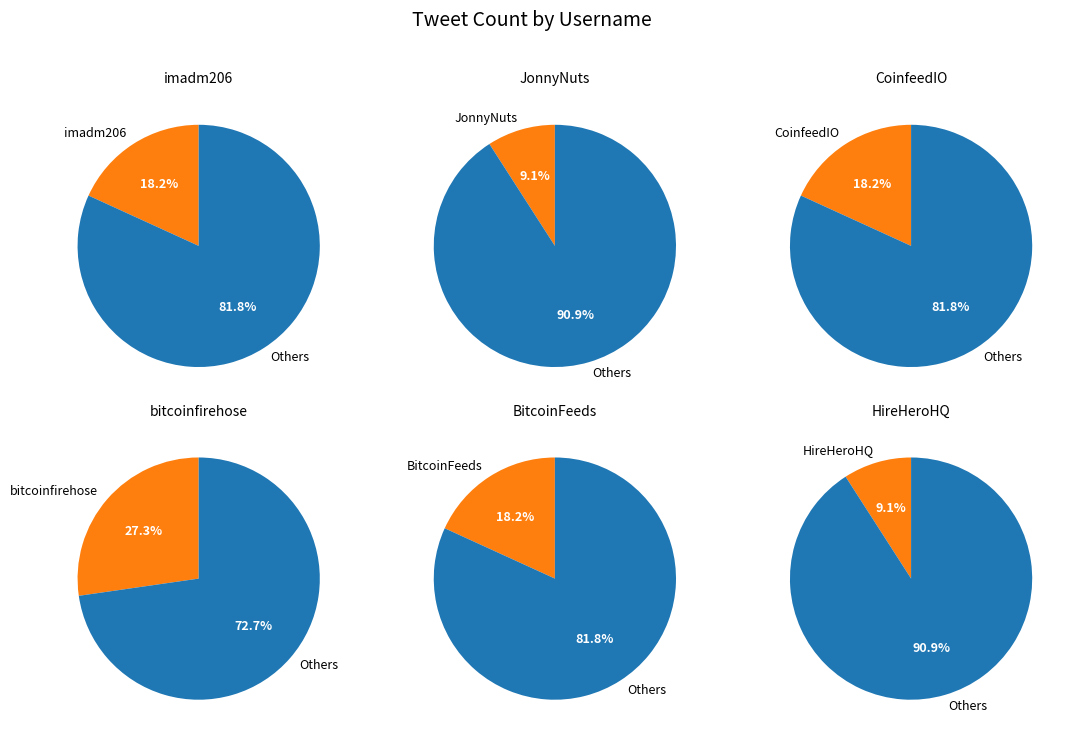

Approximately how many times larger is the value at imadm206 compared to bitcoinfirehose?

0.7